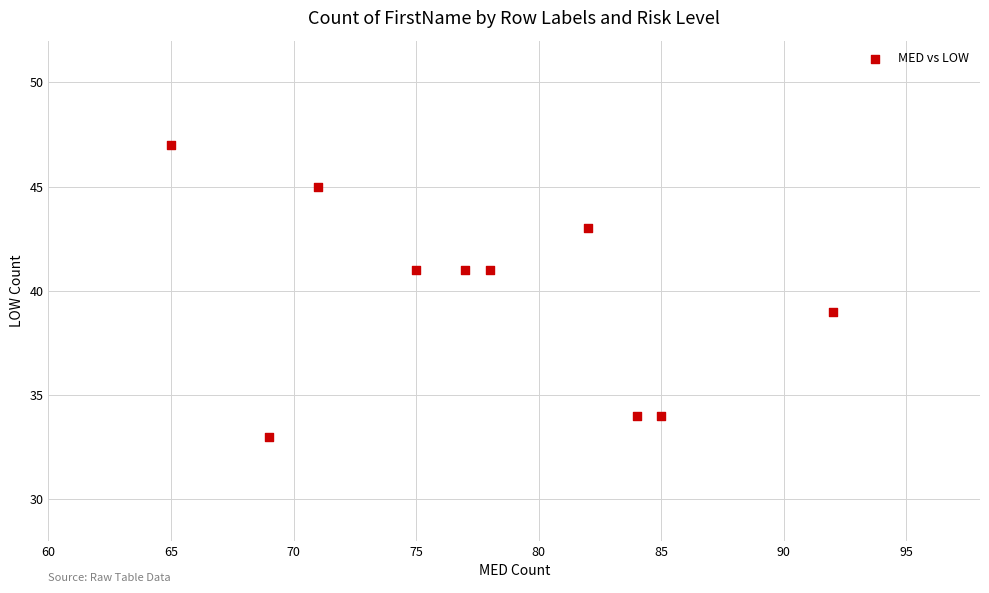

What is the range of X values (max minus min)?

27